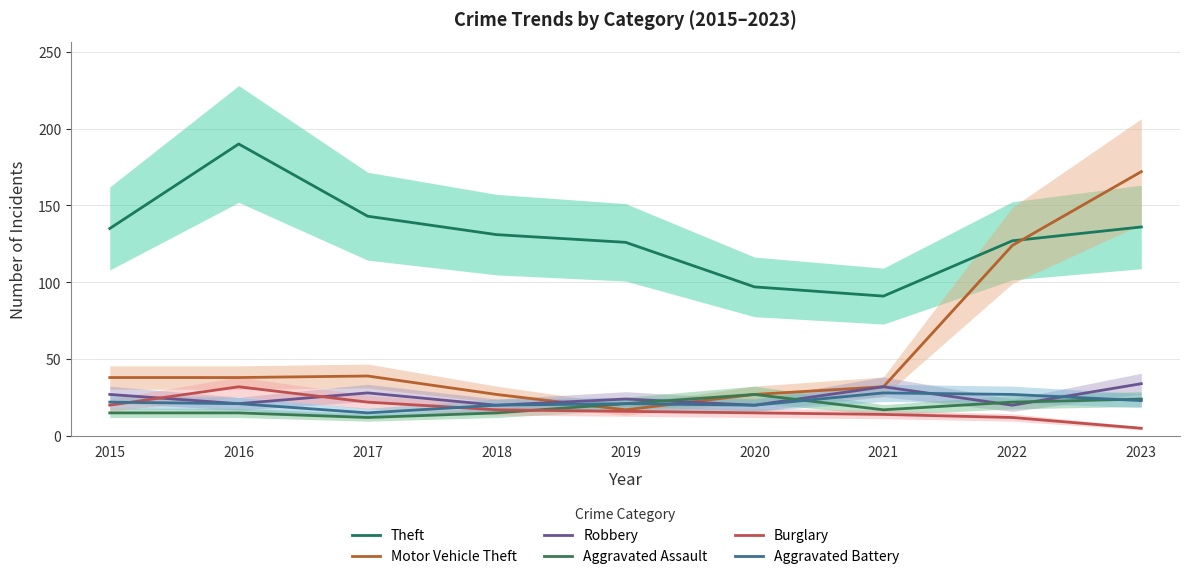

What is the value of the Aggravated Battery point at the 8th from the left?

27